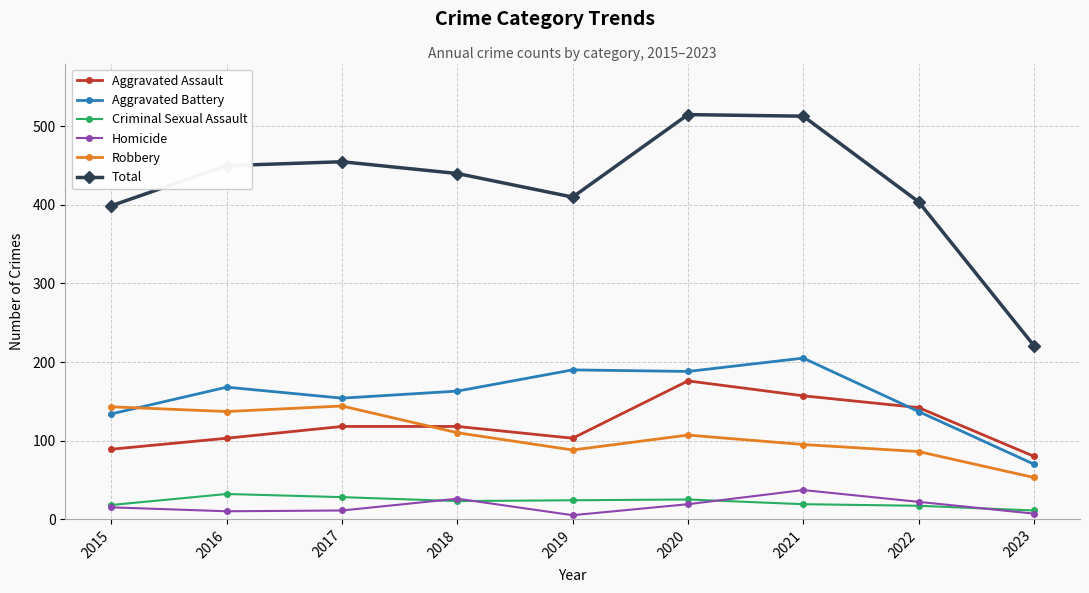

Which series has the largest total across all categories?

Total